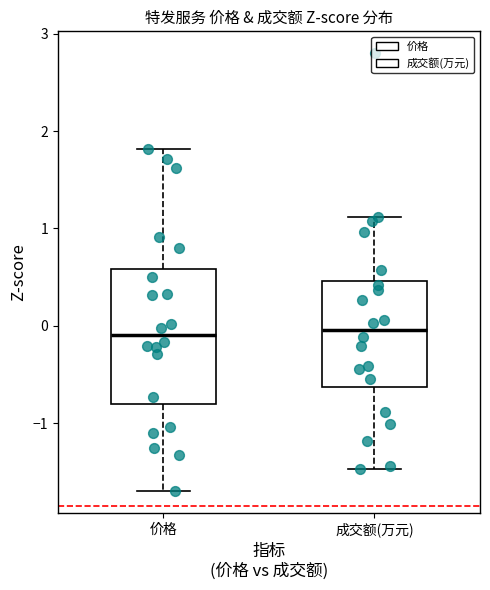

Which box is the tallest, from its lower edge to its upper edge?

价格